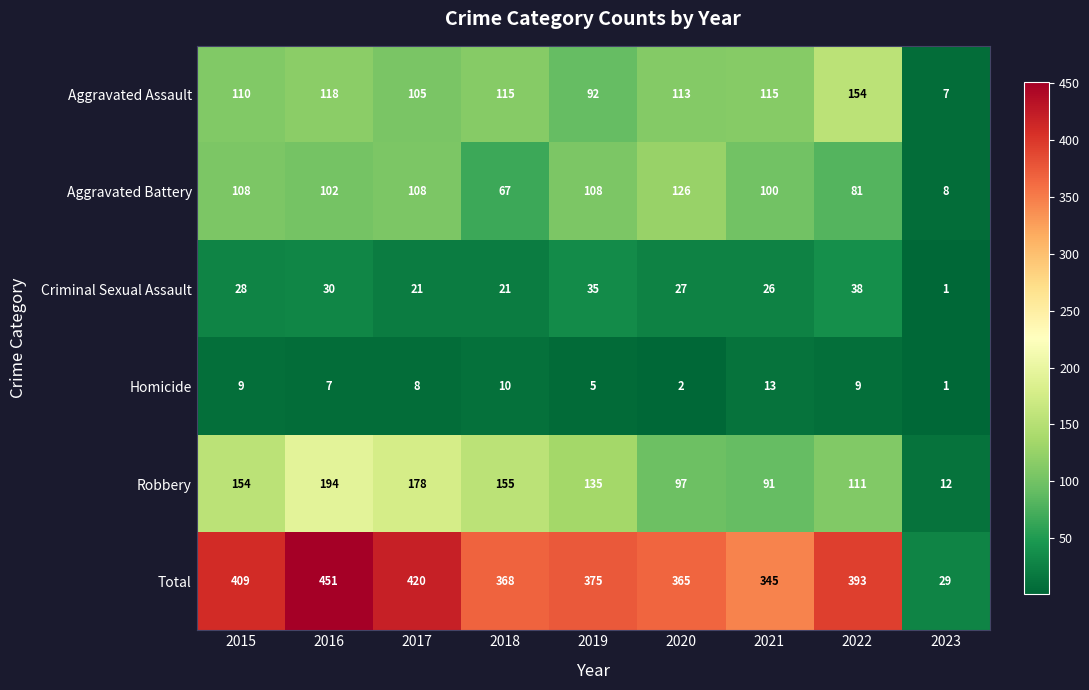

True or false: Criminal Sexual Assault has a value of 60 at 2022.

False